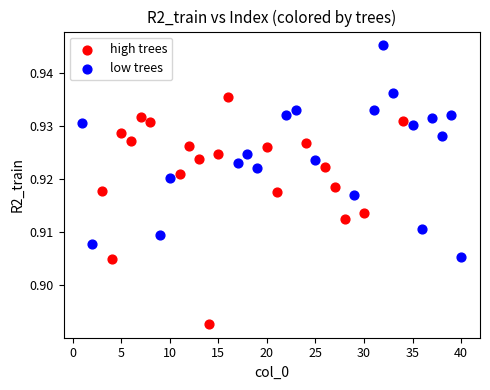

Which series contains the highest Y value?

low trees